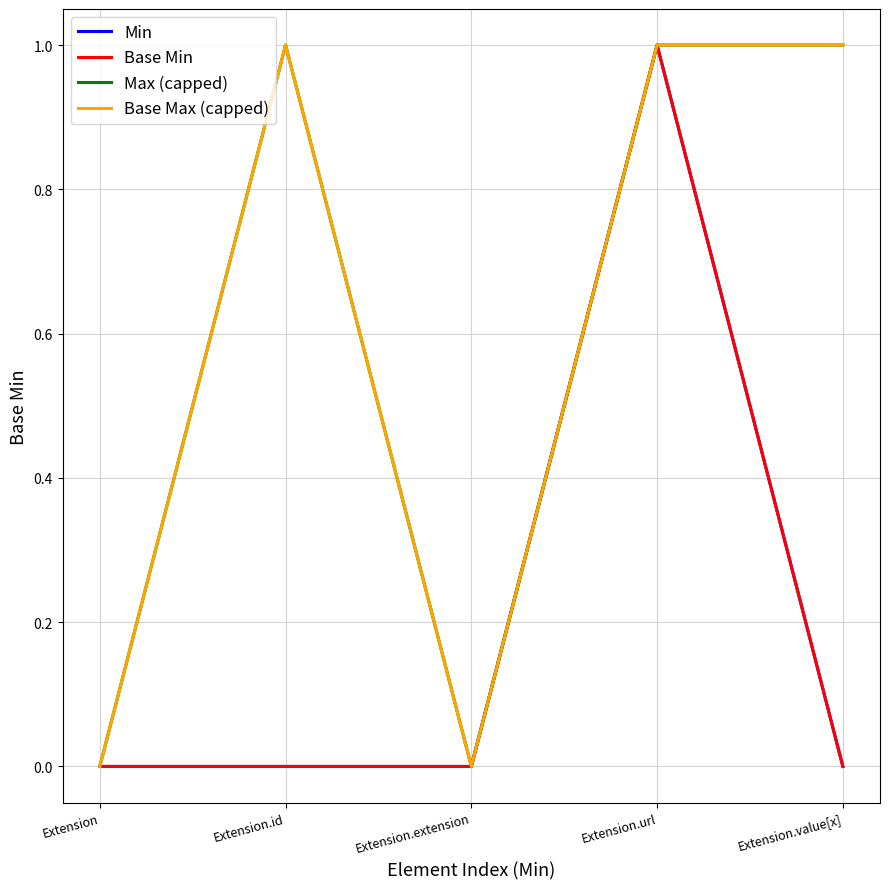

Reading left to right, list all the values displayed in this chart.

Min: Extension=0	Extension.id=0	Extension.extension=0	Extension.url=1	Extension.value[x]=0
Base Min: Extension=0	Extension.id=0	Extension.extension=0	Extension.url=1	Extension.value[x]=0
Max (capped): Extension=0	Extension.id=1	Extension.extension=0	Extension.url=1	Extension.value[x]=1
Base Max (capped): Extension=0	Extension.id=1	Extension.extension=0	Extension.url=1	Extension.value[x]=1